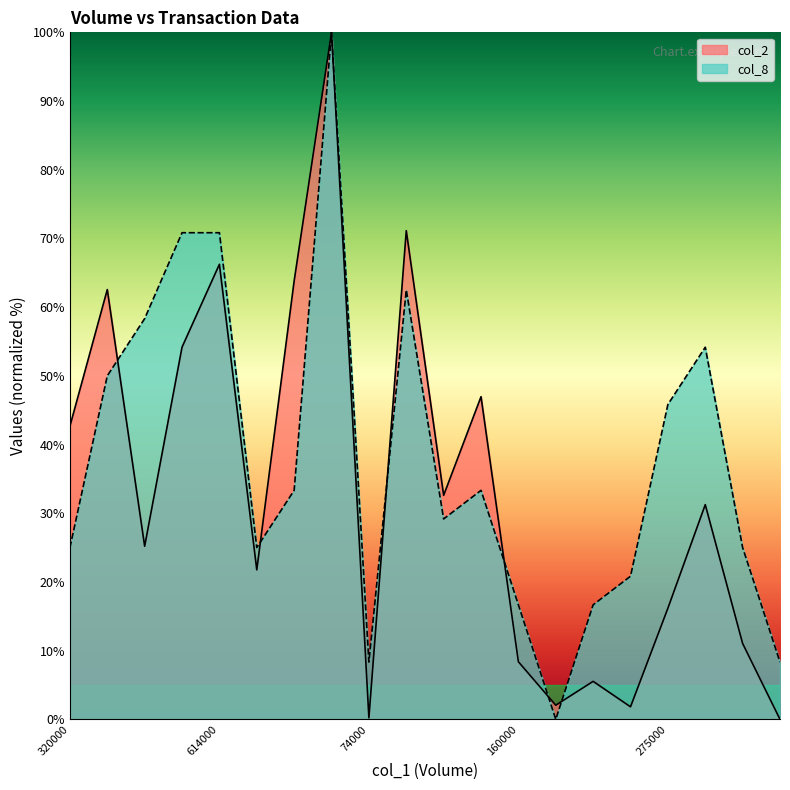

Between which two adjacent categories do col_8 and col_2 first intersect?

473000 and 266000